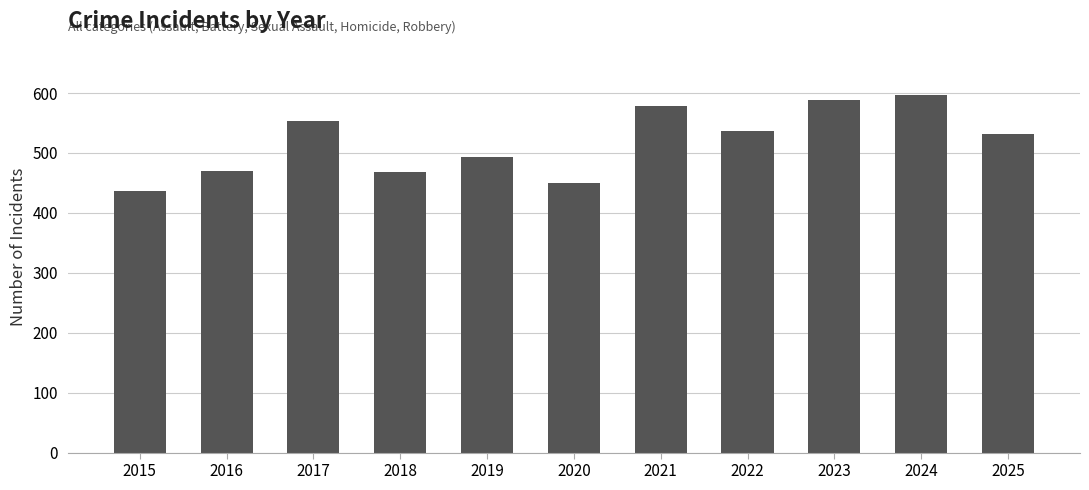

The value at 2016 is 241. True or false?

False